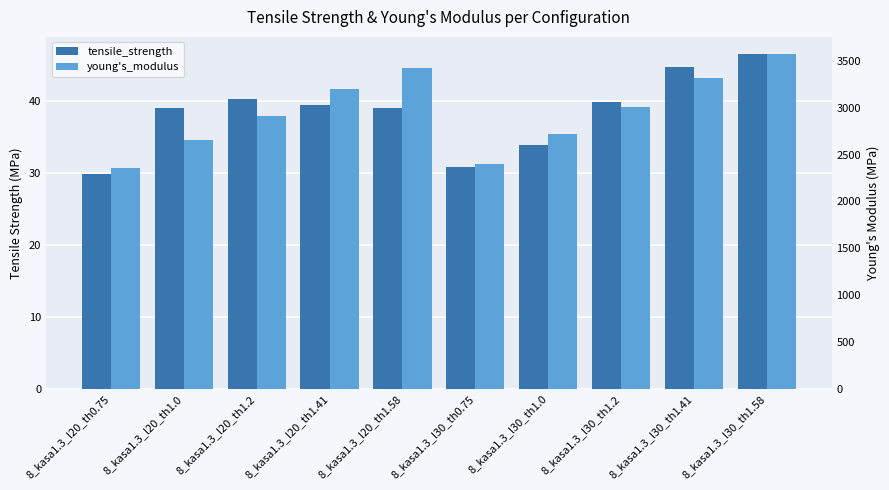

What is the greatest value displayed?

3577.9